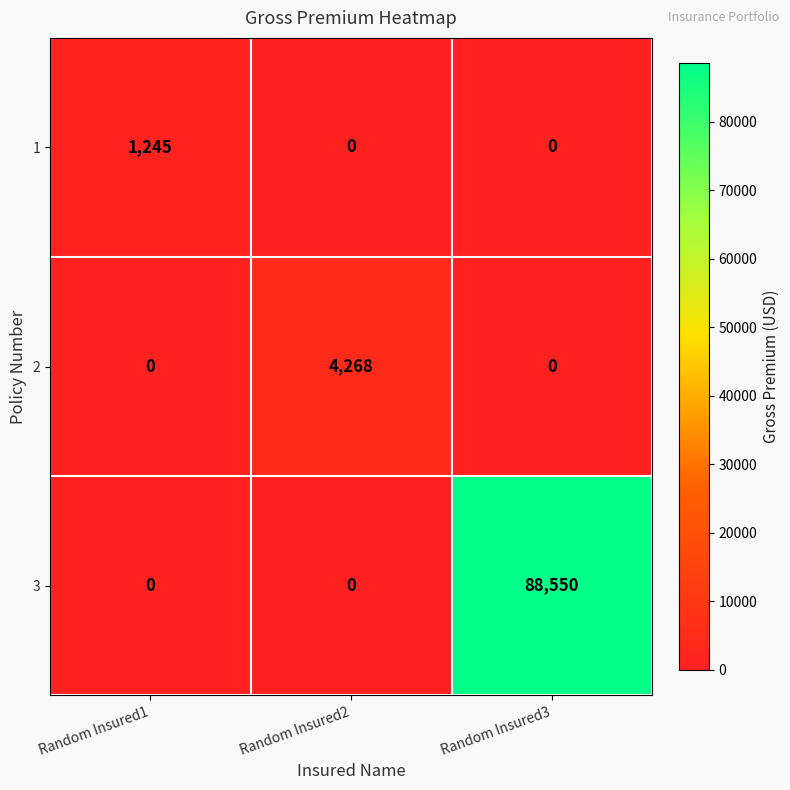

What is the sum of all 2 values?

4268